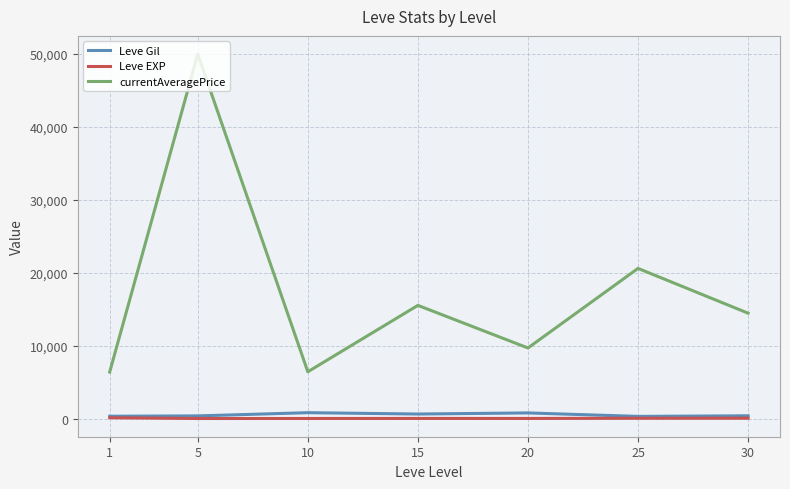

What is the lowest value of the currentAveragePrice series?

6378.5